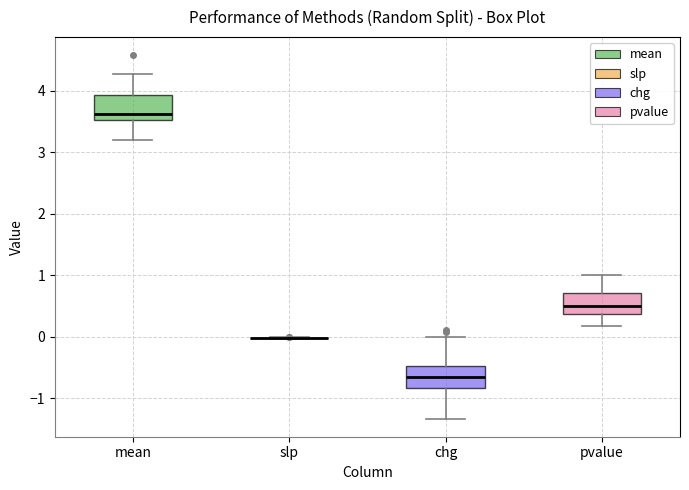

Where does the lower whisker of the box for pvalue end on the y-axis? The values are not printed on the chart, so give them approximately, as read against the axis.

0.2